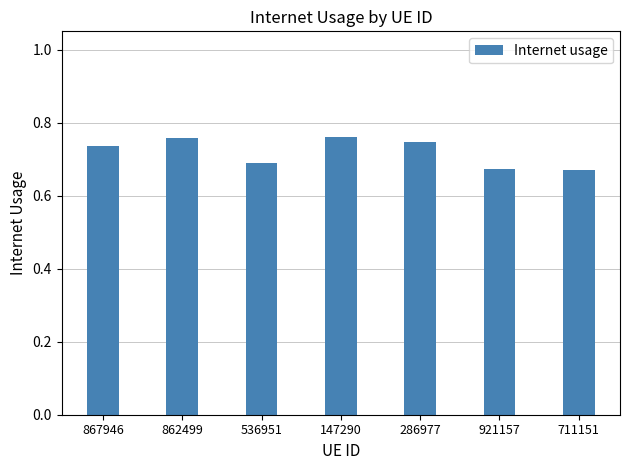

What is the sum of the values at 286977 and 147290?

1.5